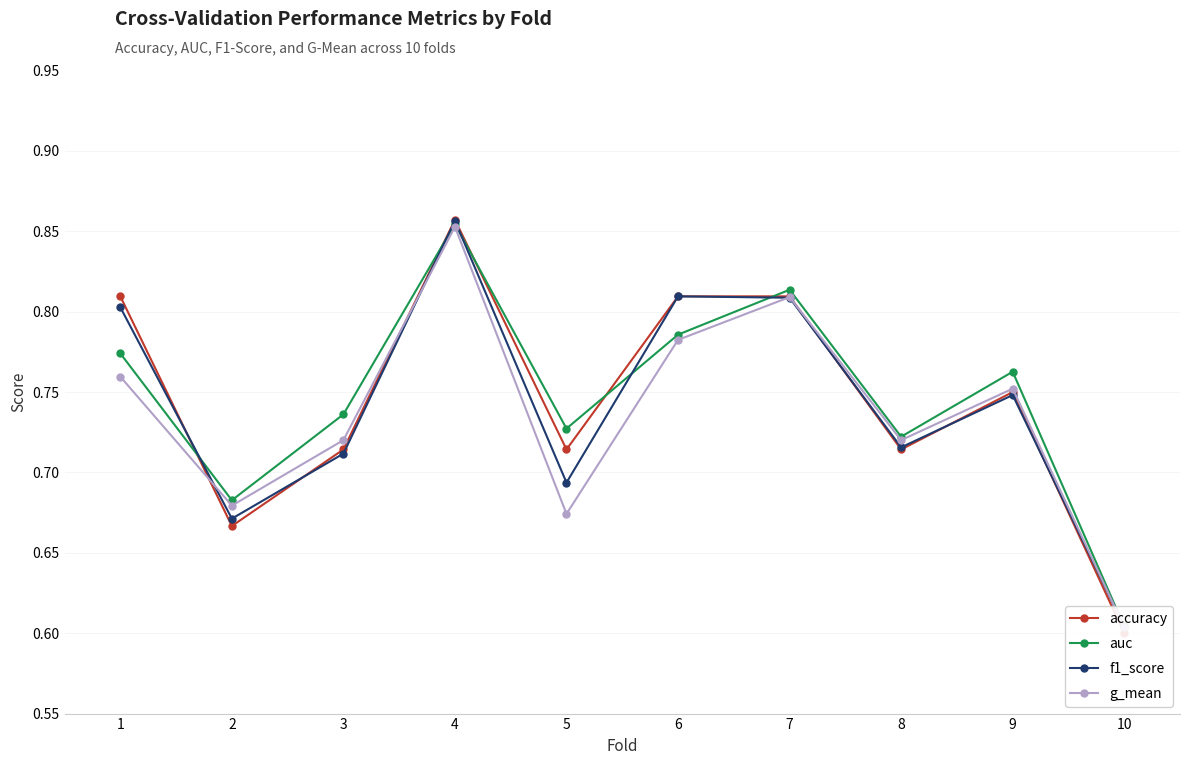

At which label does f1_score reach its peak?

4